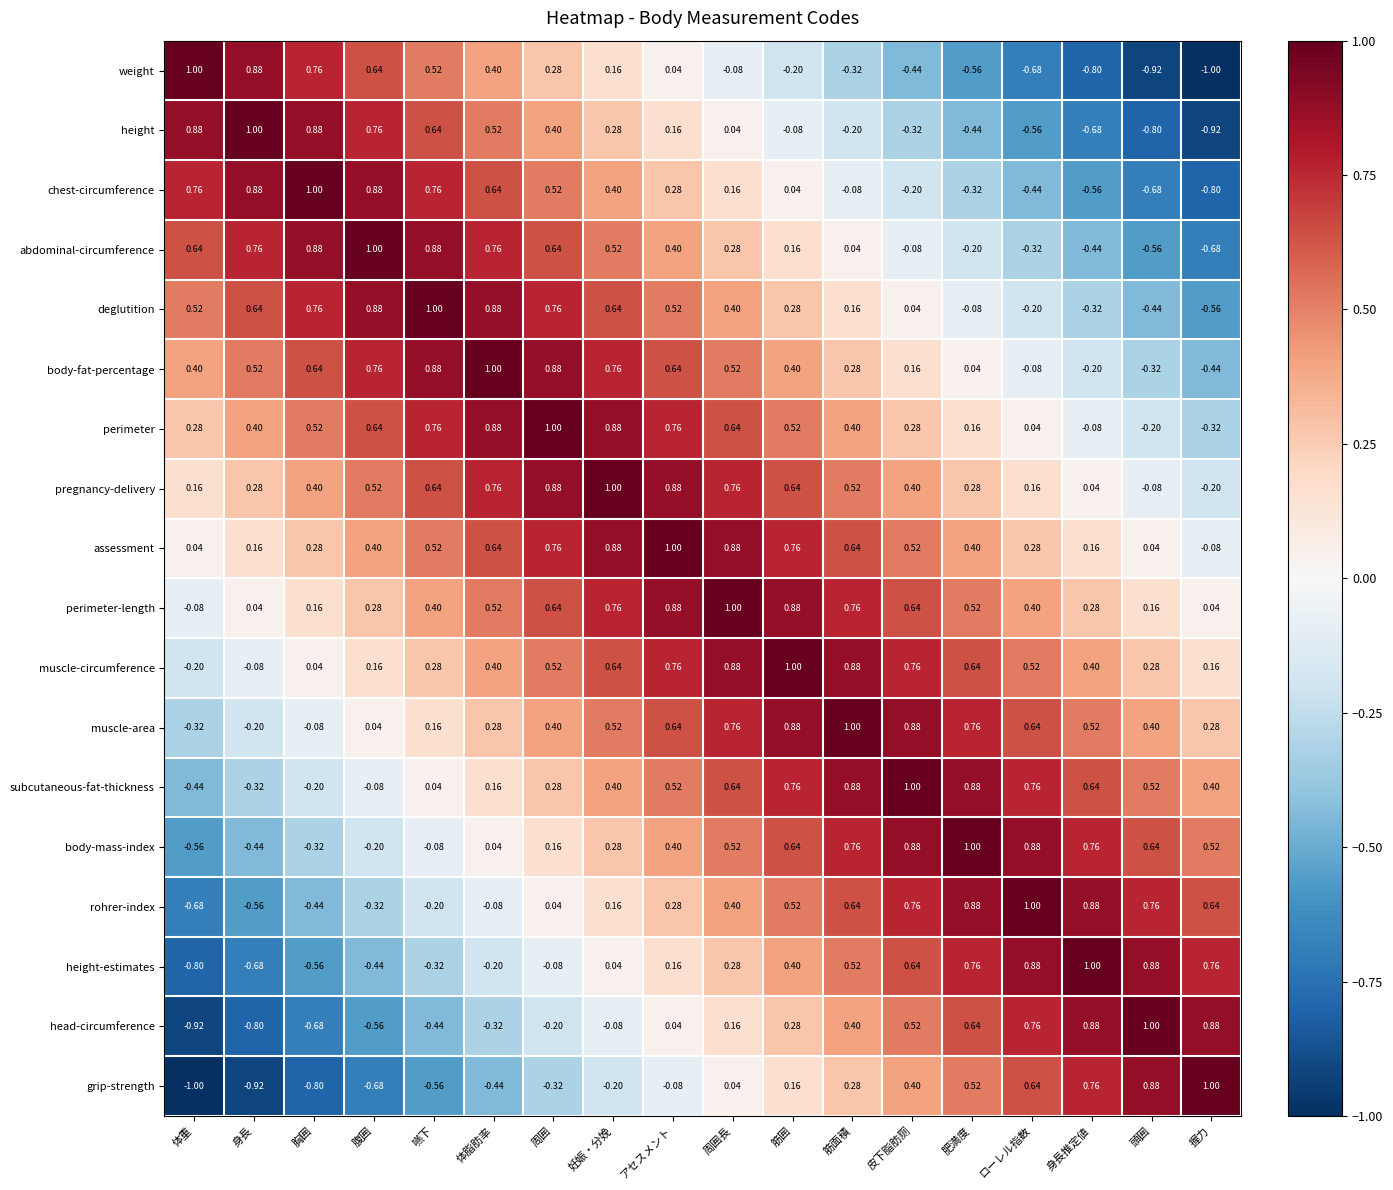

At which label is grip-strength closest to 0?

周囲長